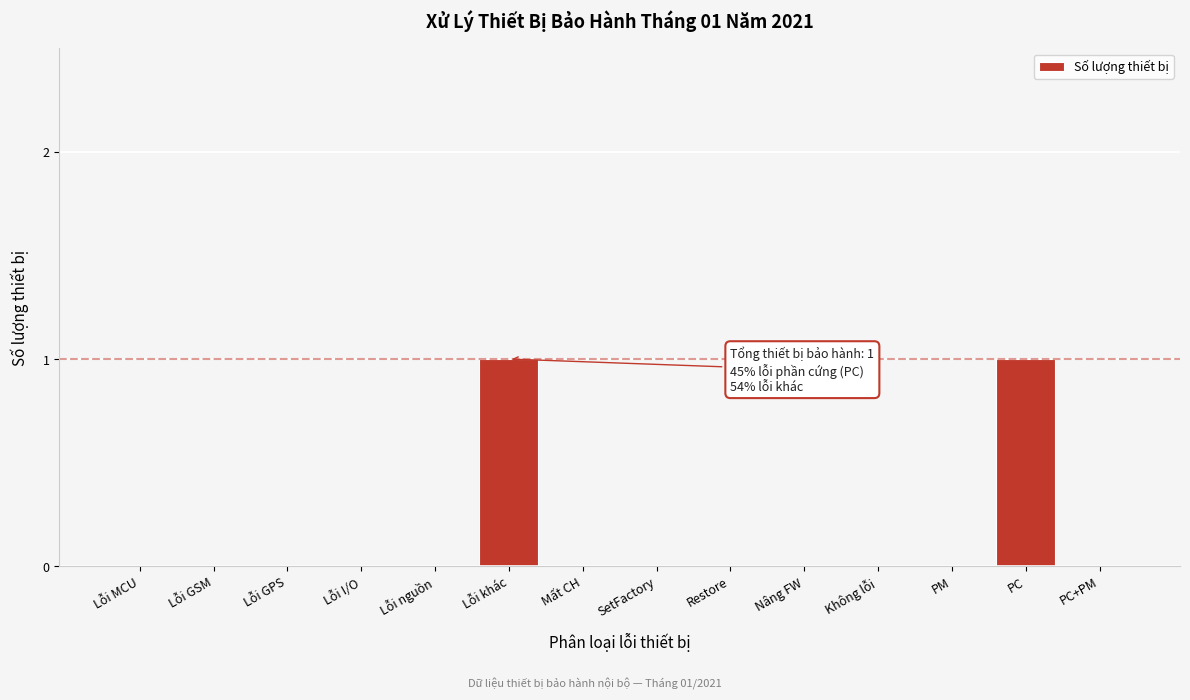

Reading right to left, list all the values displayed in this chart.

PC+PM=0	PC=1	PM=0	Không lỗi=0	Nâng FW=0	Restore=0	SetFactory=0	Mất CH=0	Lỗi khác=1	Lỗi nguồn=0	Lỗi I/O=0	Lỗi GPS=0	Lỗi GSM=0	Lỗi MCU=0